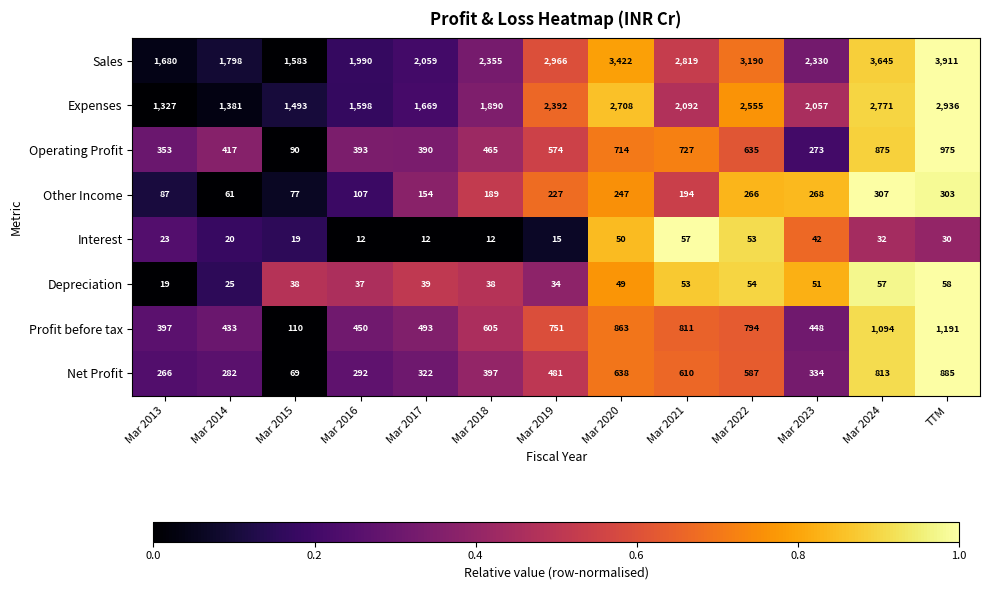

Which series has the largest total across all categories?

Sales